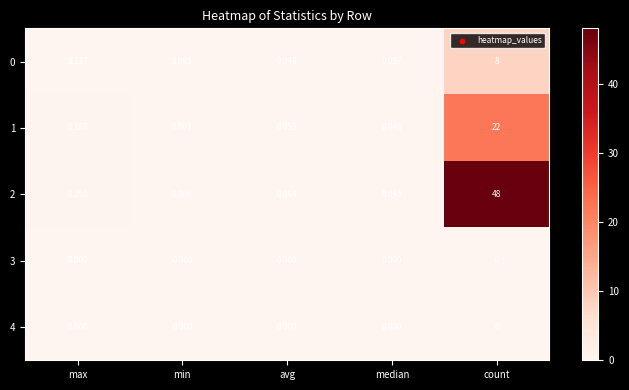

What is the greatest value displayed?

48.0